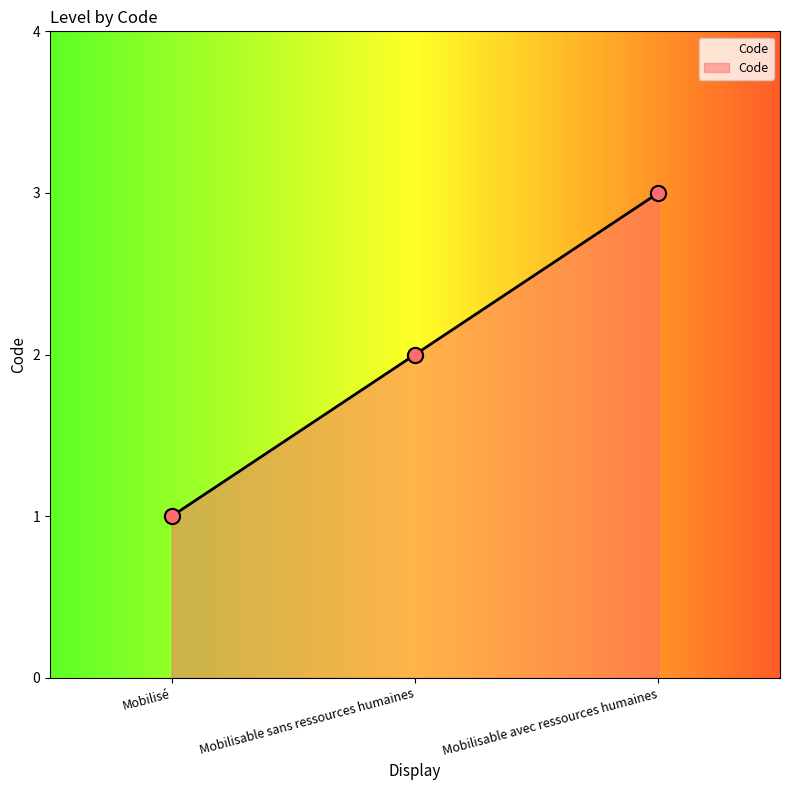

What is the ratio of the value at Mobilisable sans ressources humaines to the value at Mobilisé?

2.0